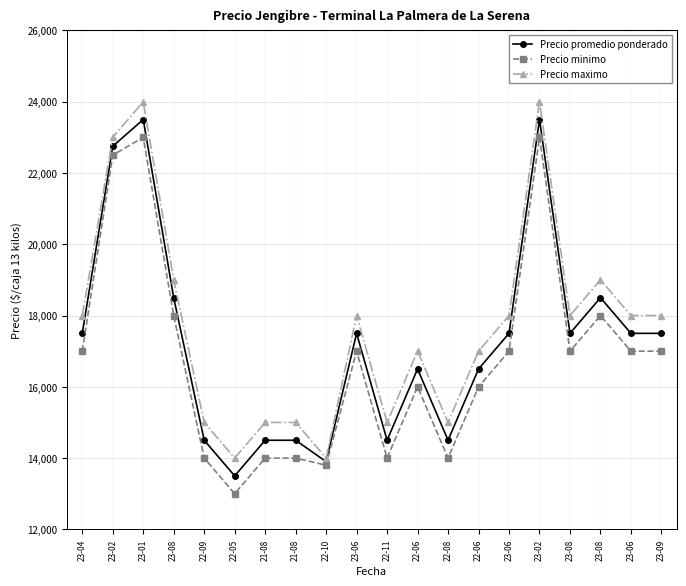

Which series has the largest total across all categories?

Precio maximo